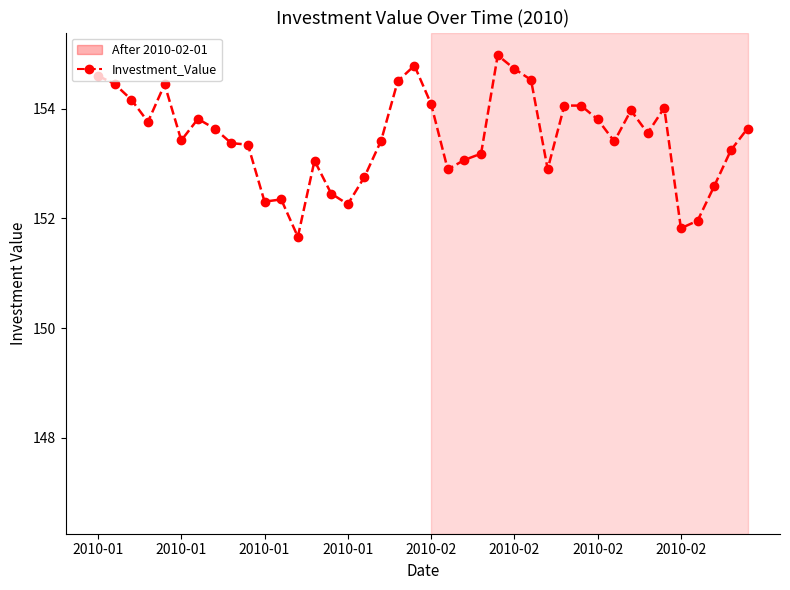

How many series are shown in this chart?

1